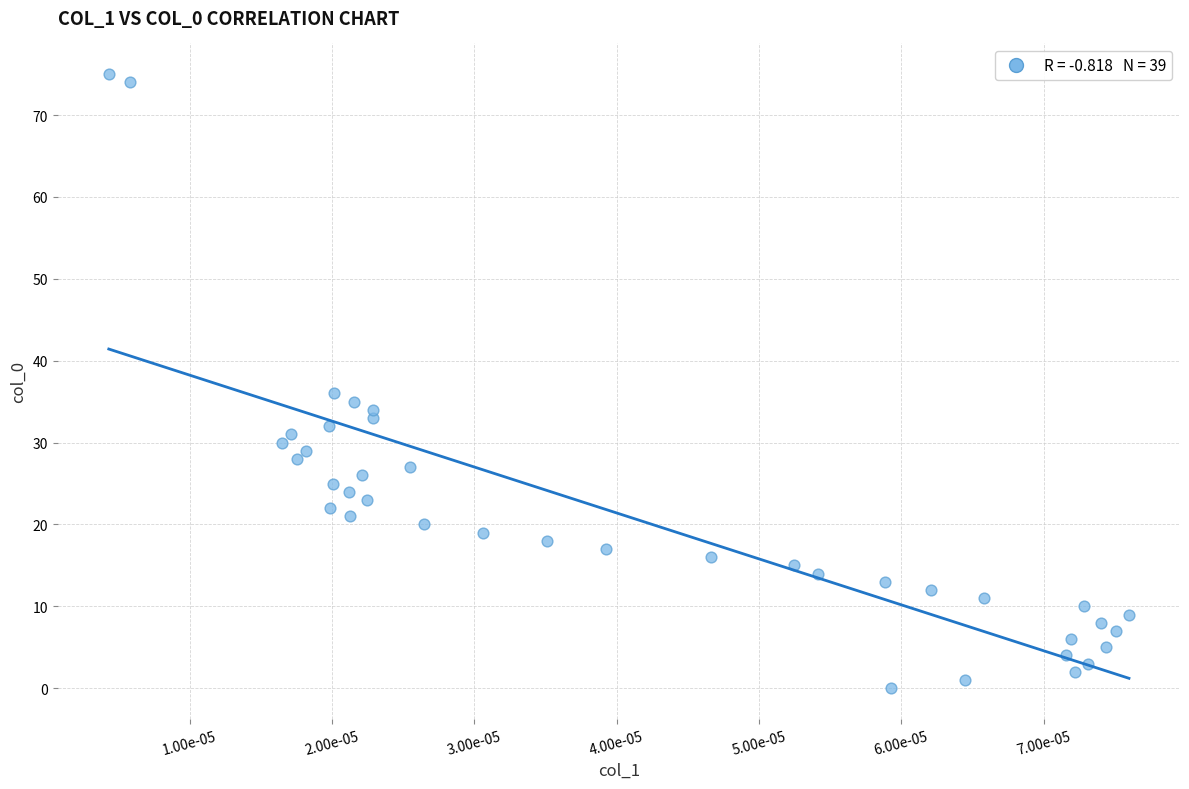

What is the range of Y values (max minus min)?

75